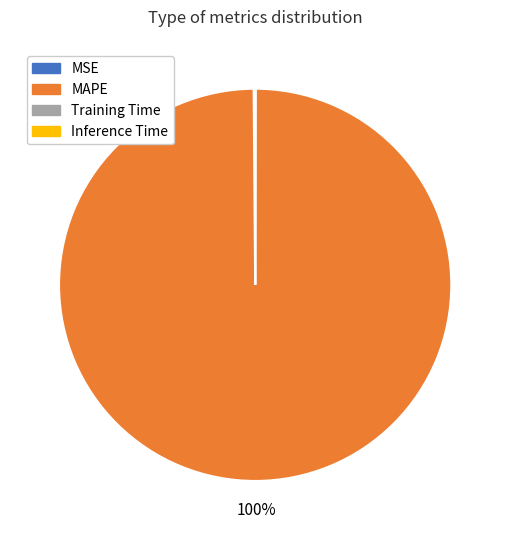

To the nearest percent, what is the average slice percentage?

25%